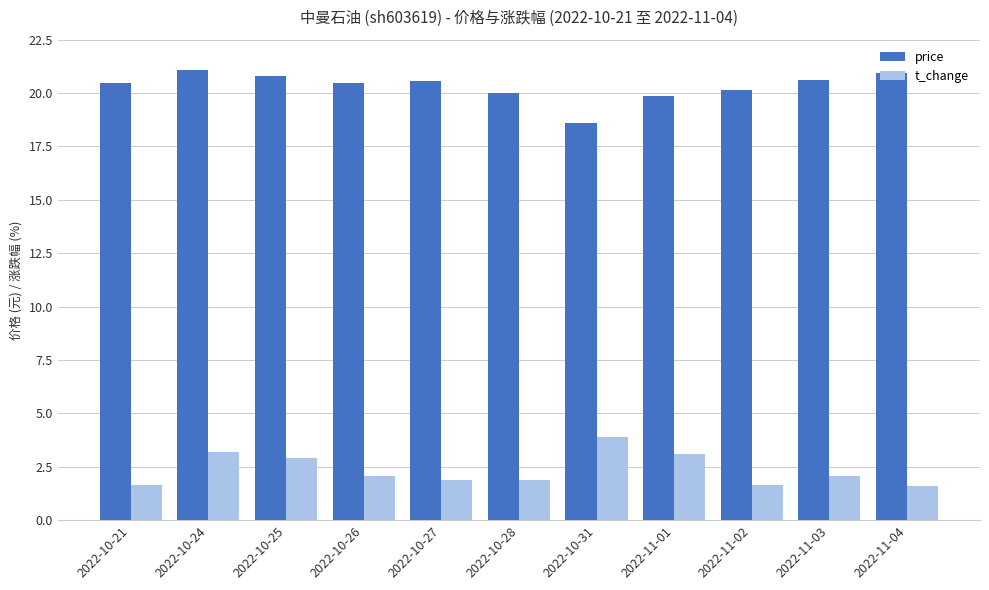

At which label does t_change reach its peak?

2022-10-31